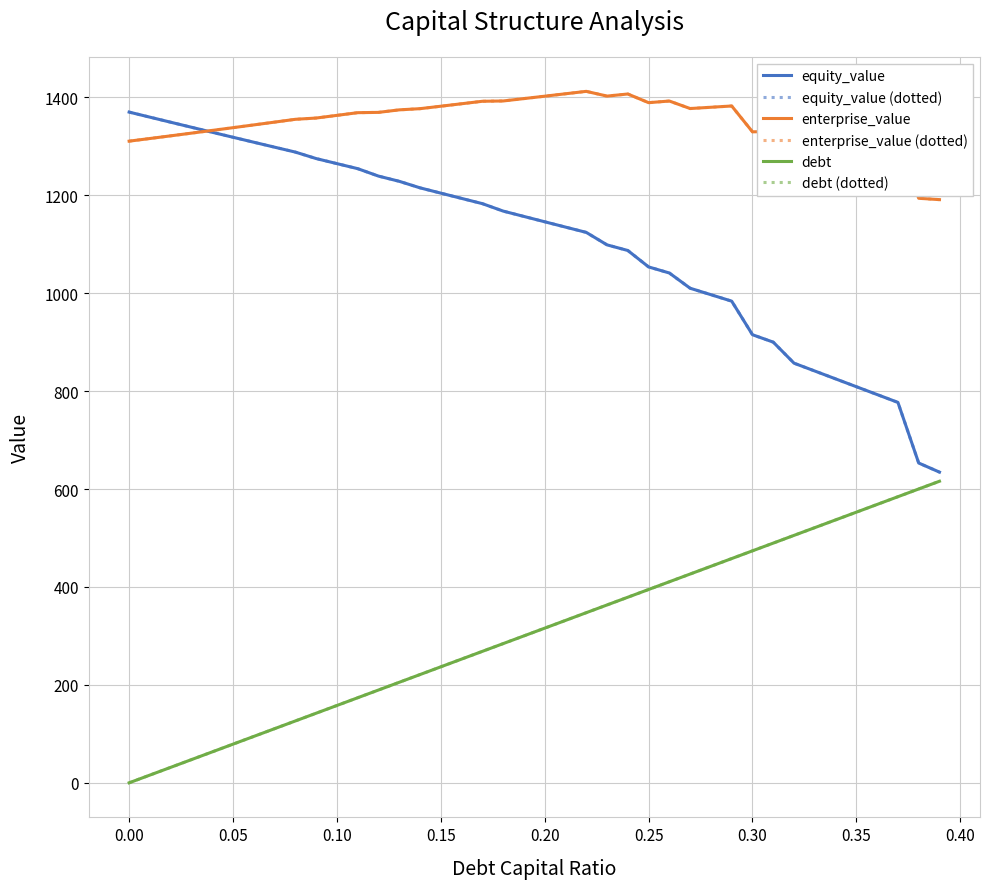

Is this an area chart (filled region under the line)?

No